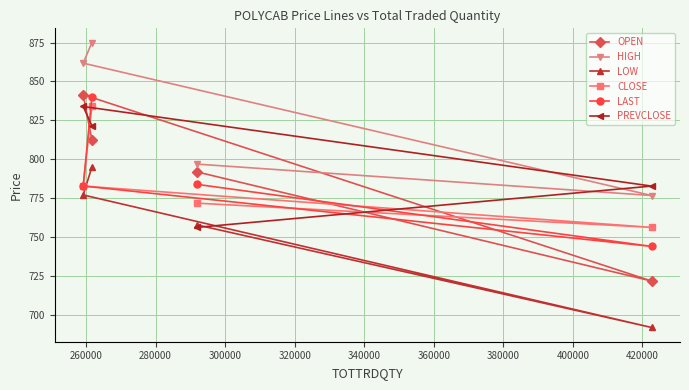

What is the maximum value for HIGH?

875.0